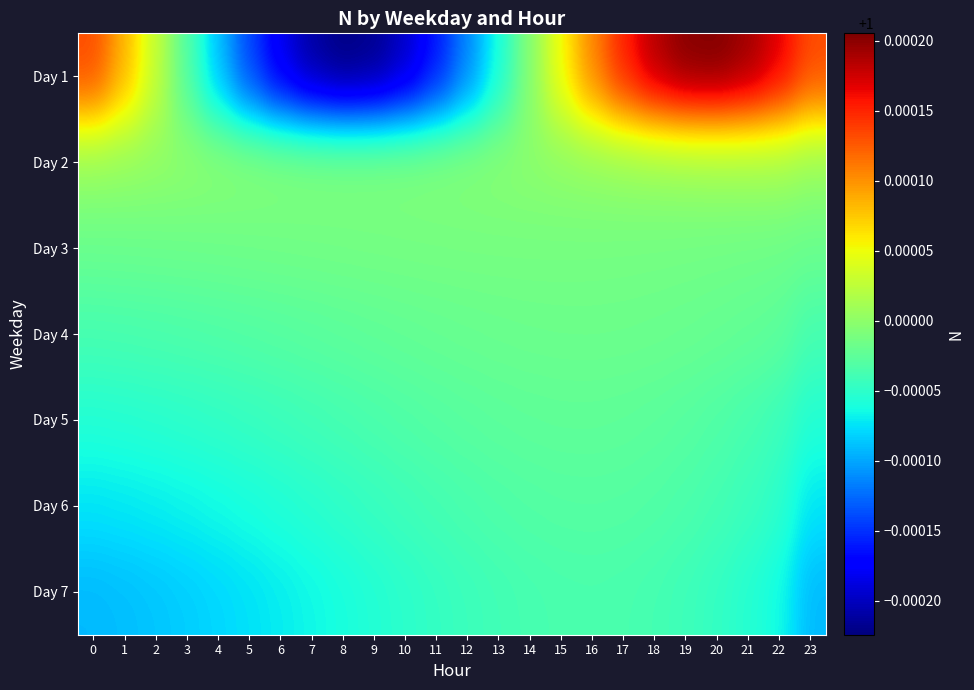

How many categories are shown in the chart?

24